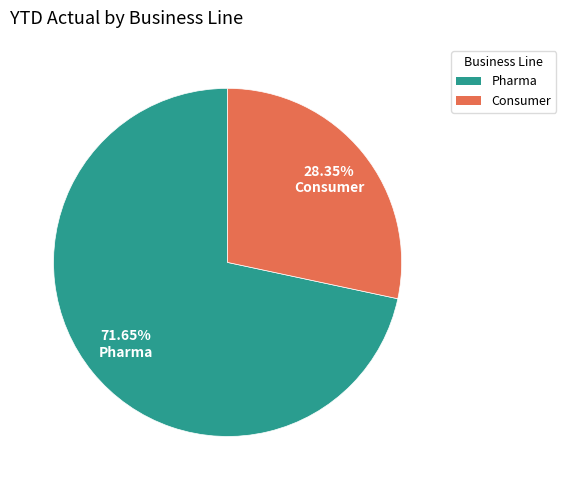

To the nearest percent, what is the difference between the largest and smallest slice percentages?

43%